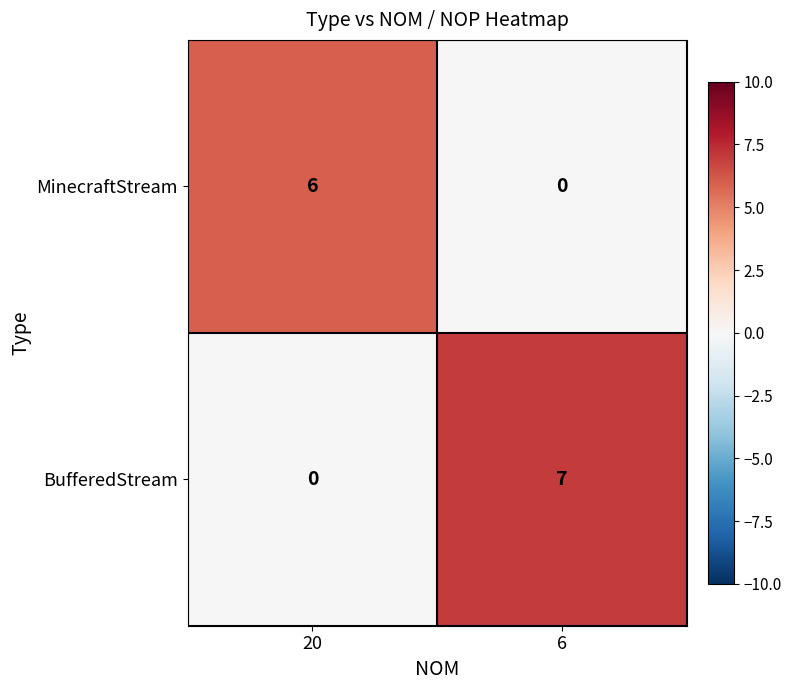

Rank the series at 20 from lowest to highest value.

BufferedStream, MinecraftStream